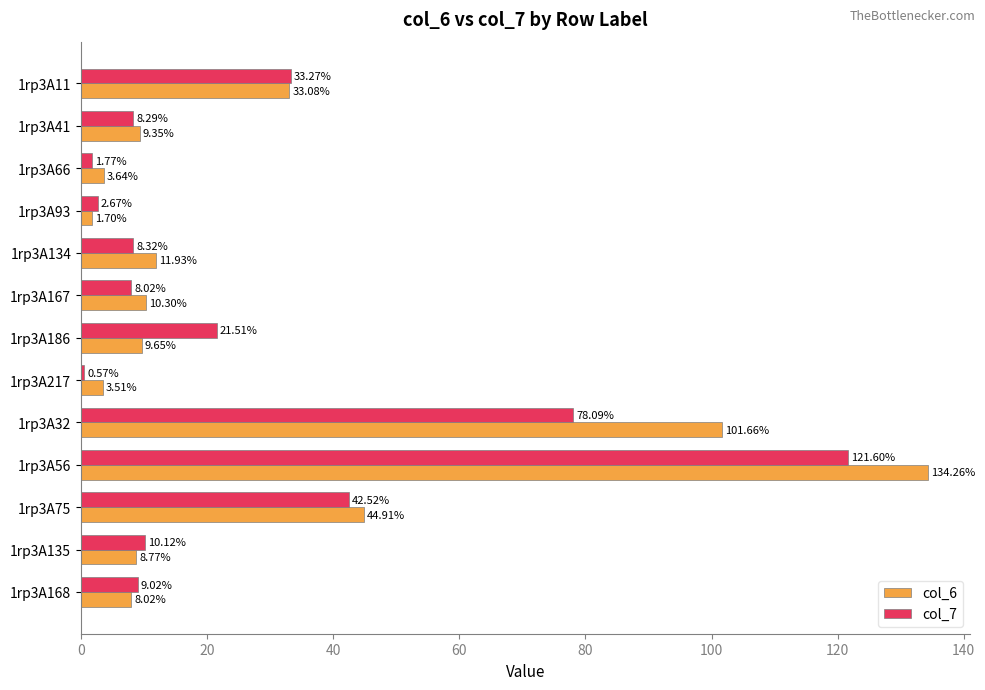

What is the average value of the col_7 series?

26.6